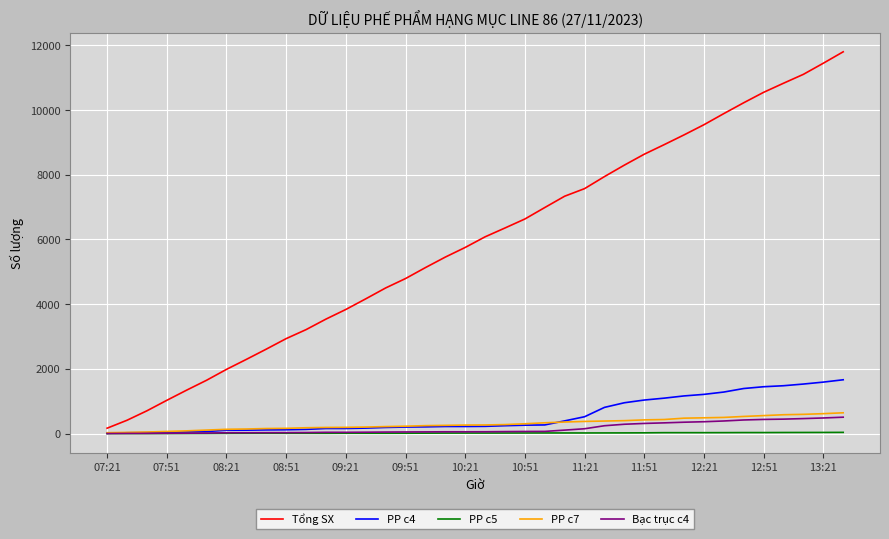

Which series has the largest range (max minus min)?

Tổng SX